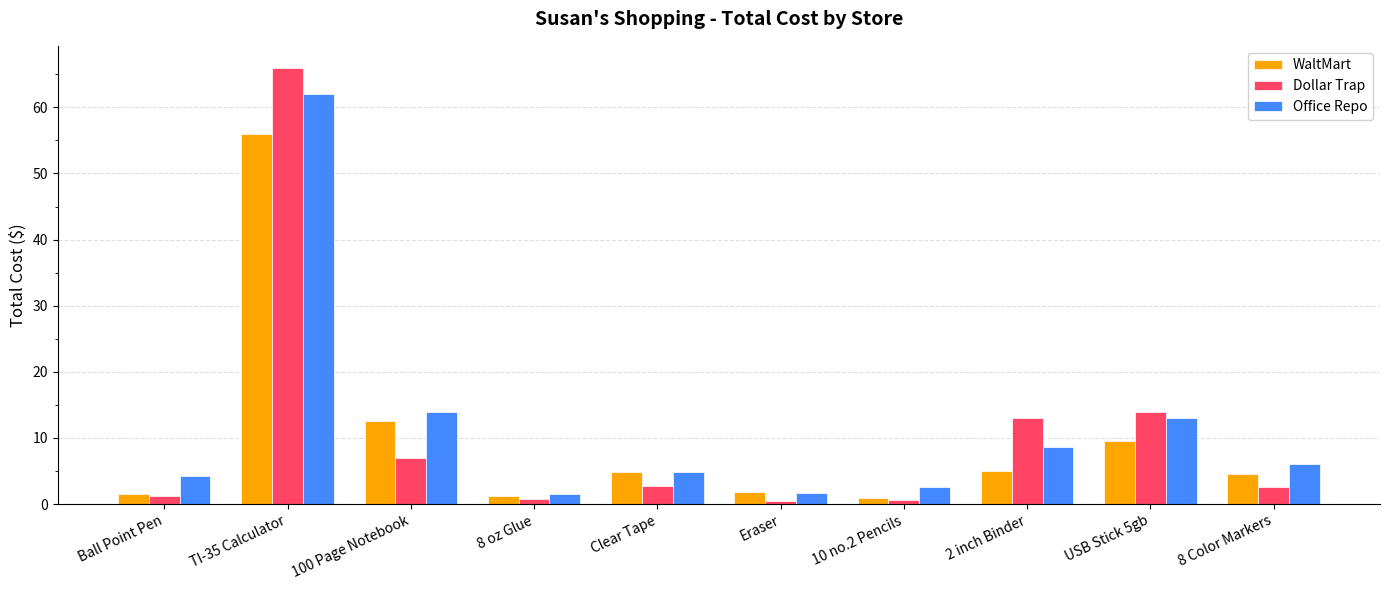

What position from the right is Clear Tape?

6